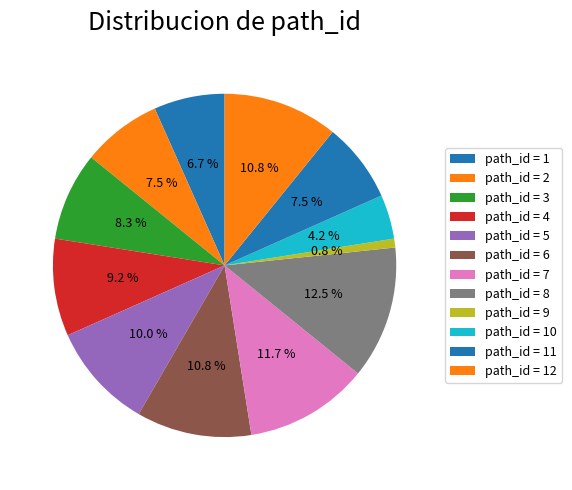

How many slices are in this pie chart?

12